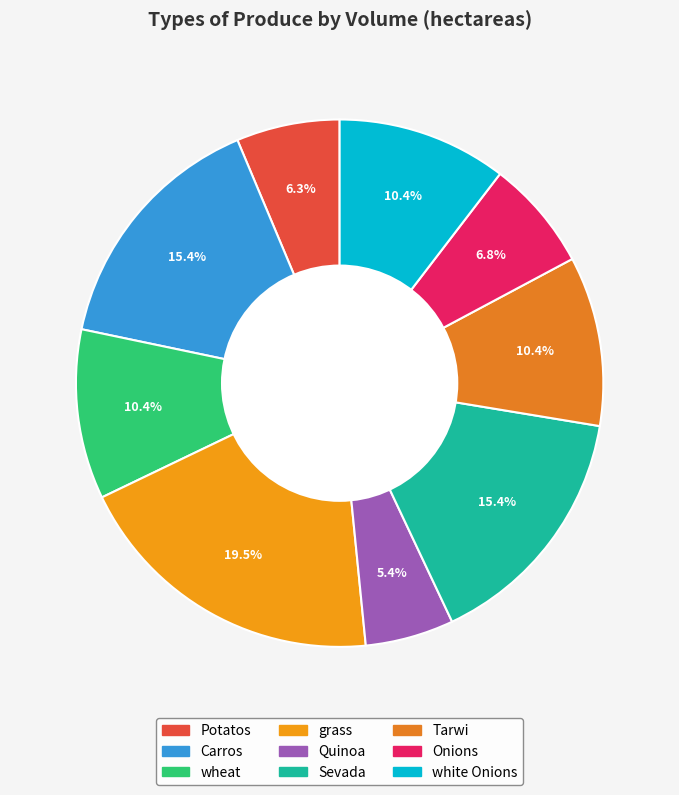

How much of the chart is everything except Quinoa?

94.6%